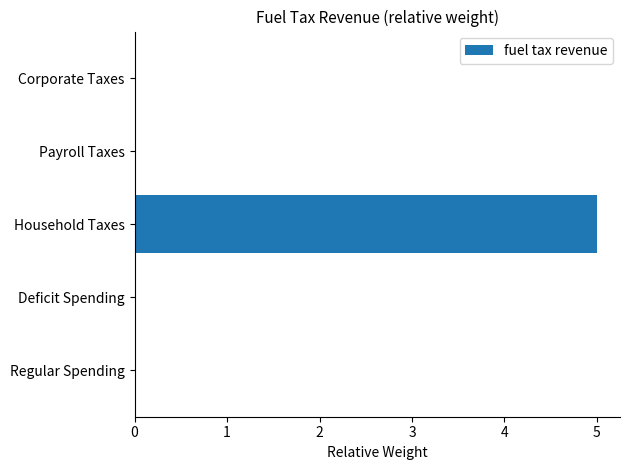

Between Household Taxes and Deficit Spending, which is larger?

Household Taxes